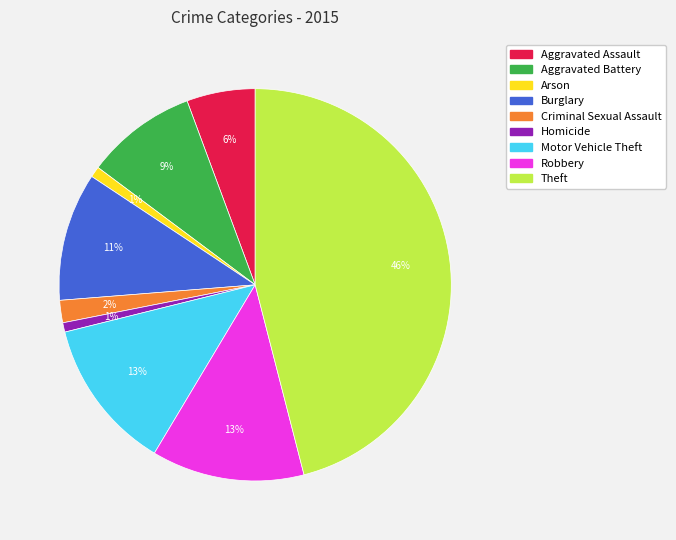

Approximately how many times larger is the value at Criminal Sexual Assault compared to Aggravated Battery?

0.2